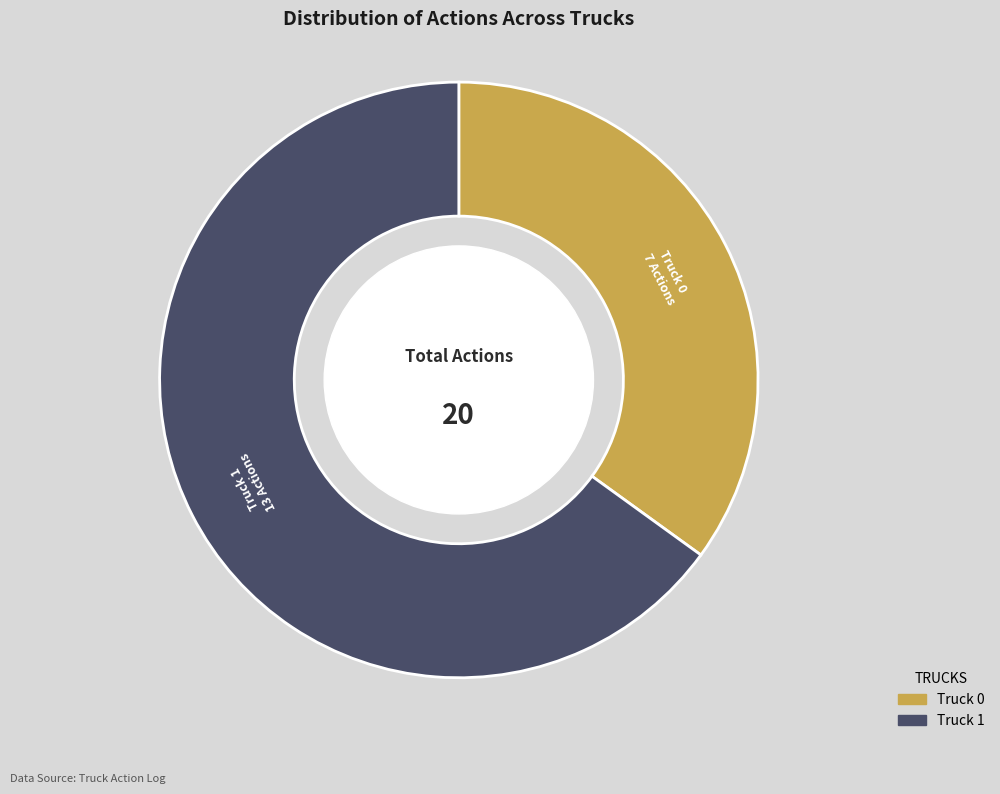

Combined, do Truck 1 and Truck 0 account for over 50%?

Yes